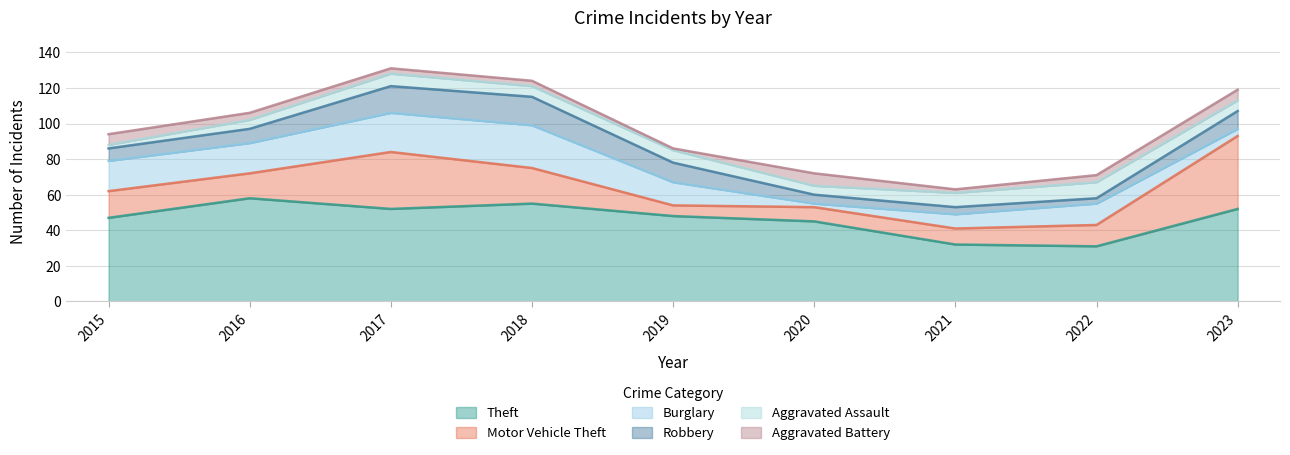

Between 2017 and 2020, which series saw the biggest shift?

Motor Vehicle Theft